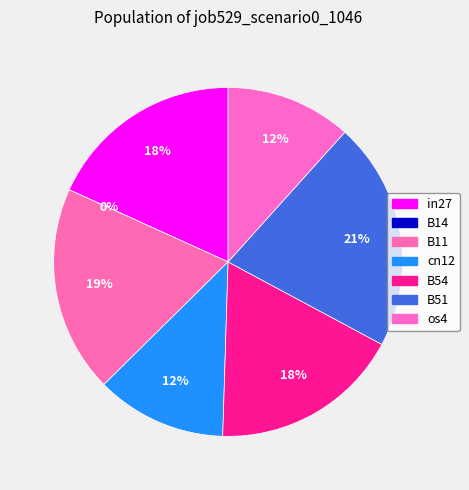

How many segments does this pie chart have?

7